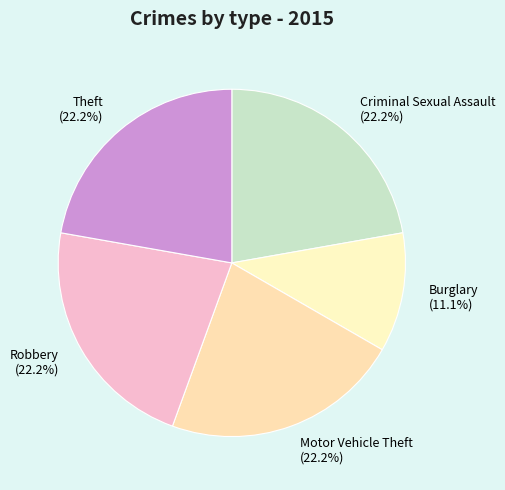

True or false: Burglary accounts for 21% of the total.

False